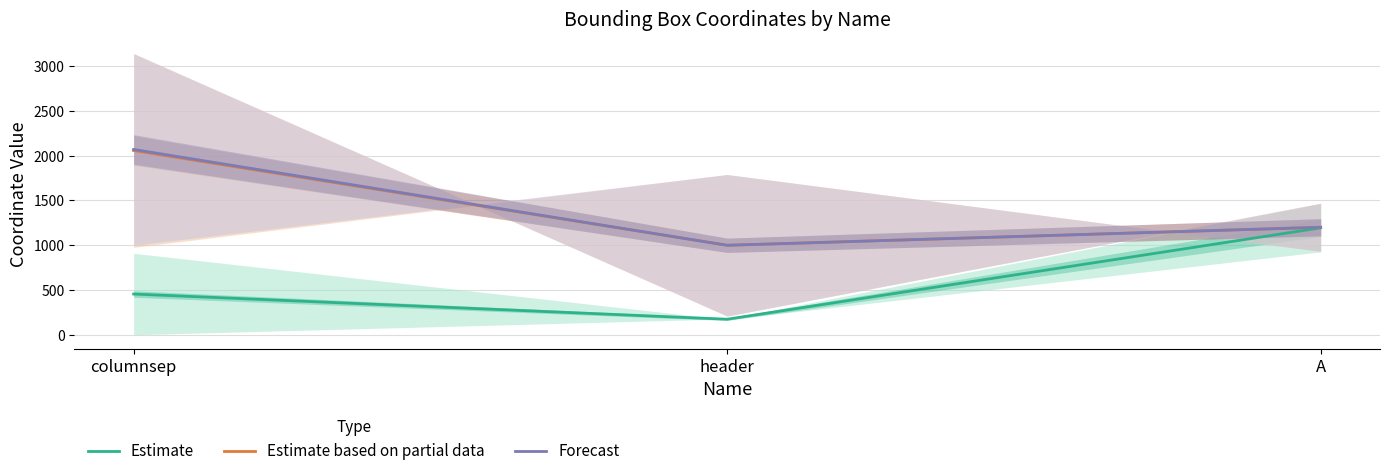

What is the label of the 1st point from the left?

columnsep